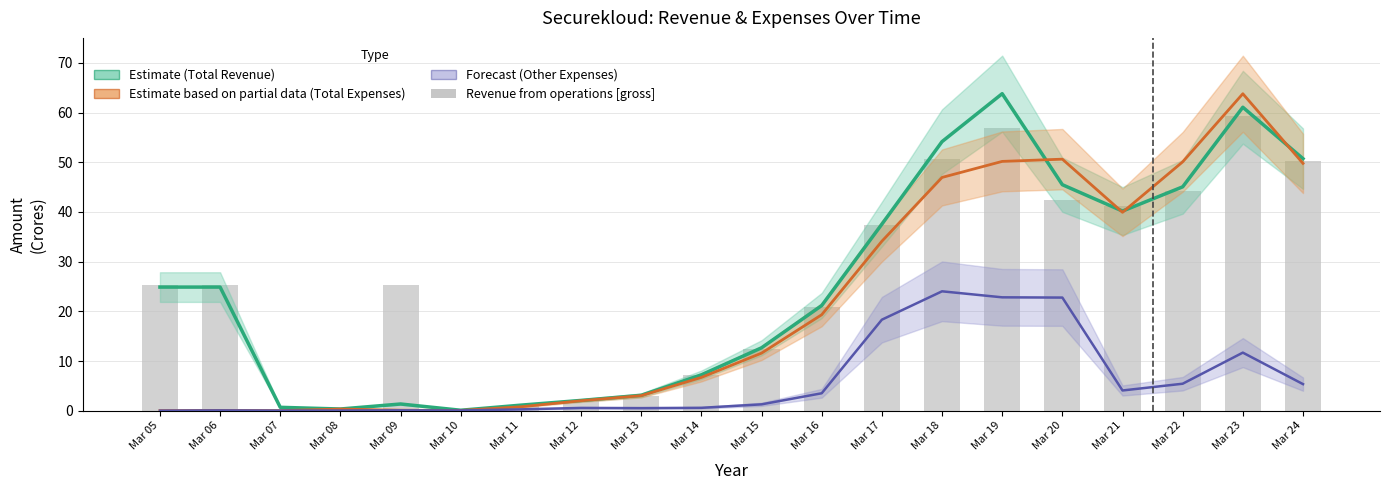

What is the value of the Other expenses (Forecast) bar at the 16th from the left?

22.8